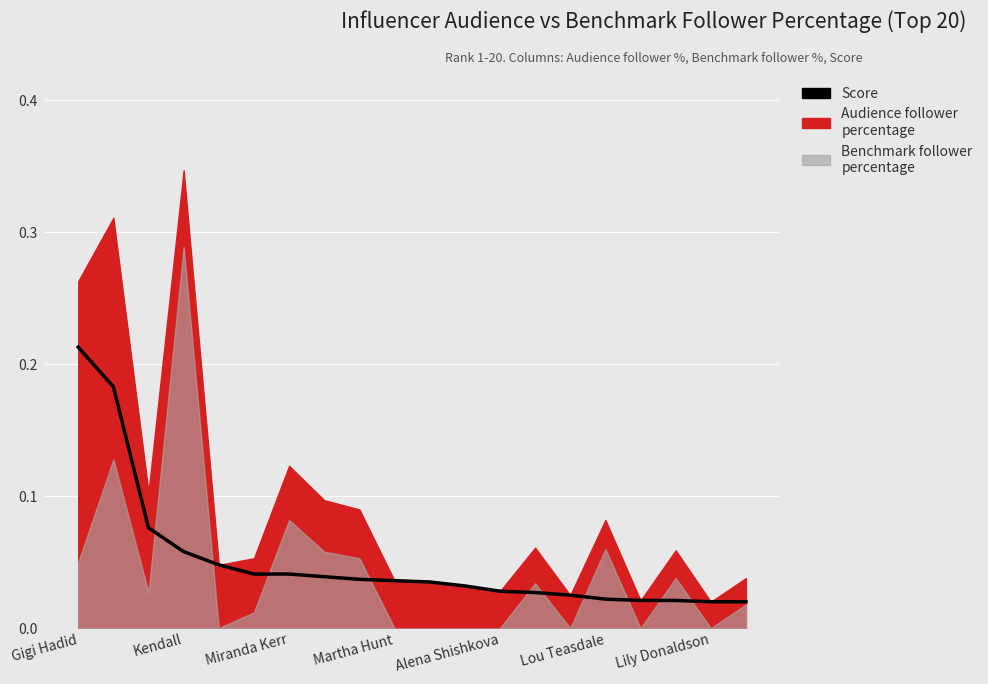

What is the difference between the maximum and minimum values?

0.2